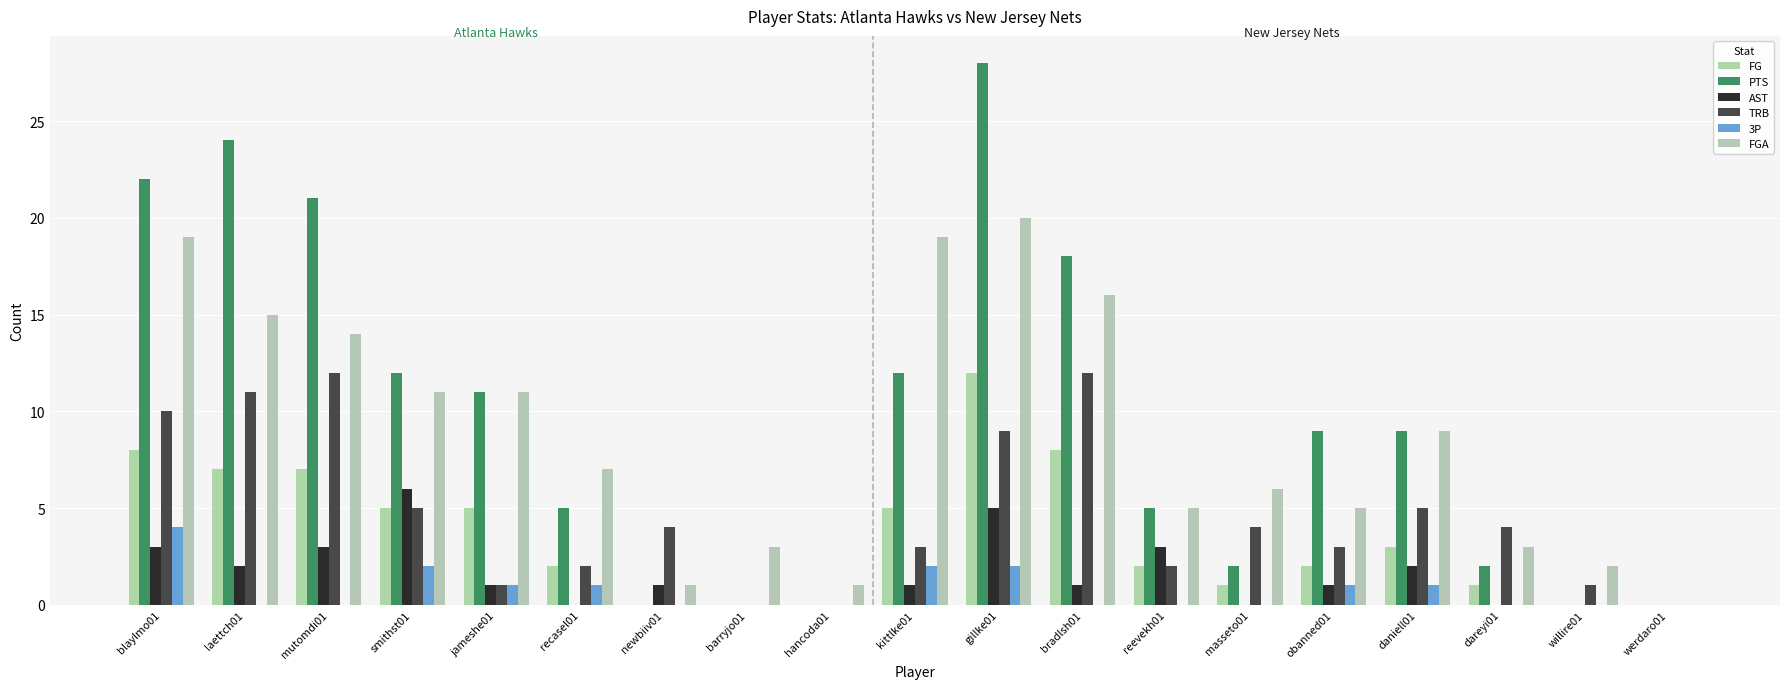

The AST series shows 11 at smithst01. True or false?

False